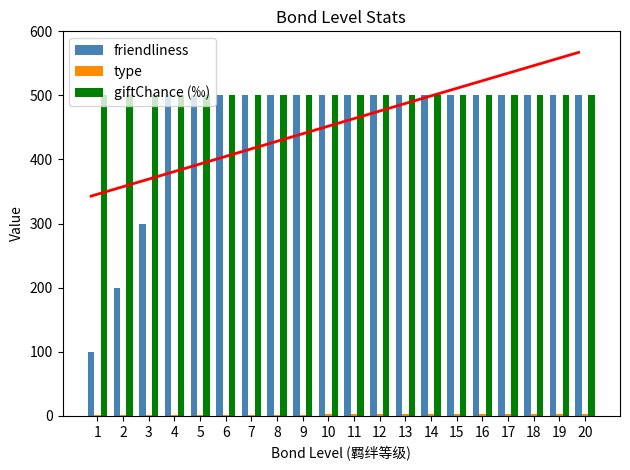

Which has a higher value, 19 or 5?

19